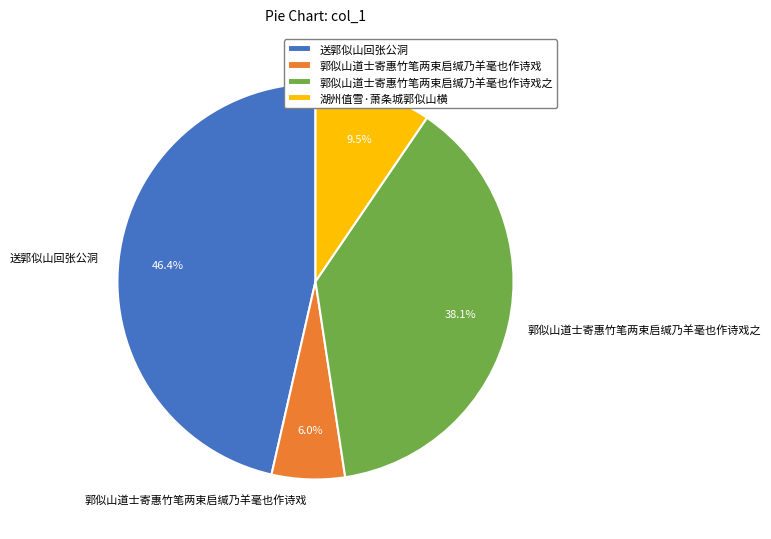

Approximately how many times larger is the value at 郭似山道士寄惠竹笔两束启缄乃羊毫也作诗戏之 compared to 送郭似山回张公洞?

0.8